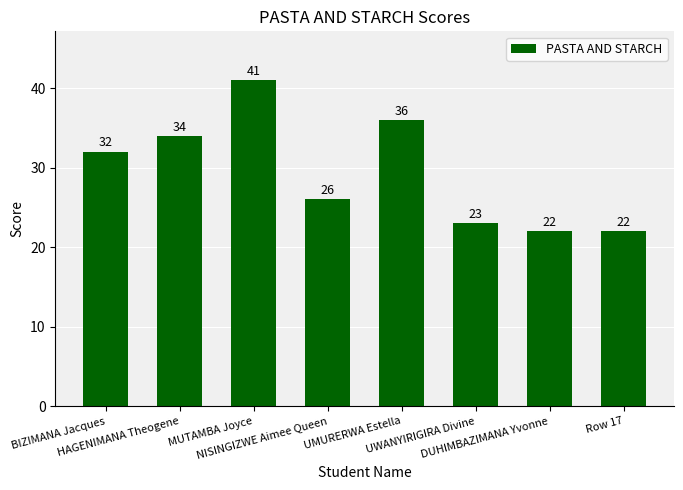

What is the change in value from BIZIMANA Jacques to UWANYIRIGIRA Divine?

-9